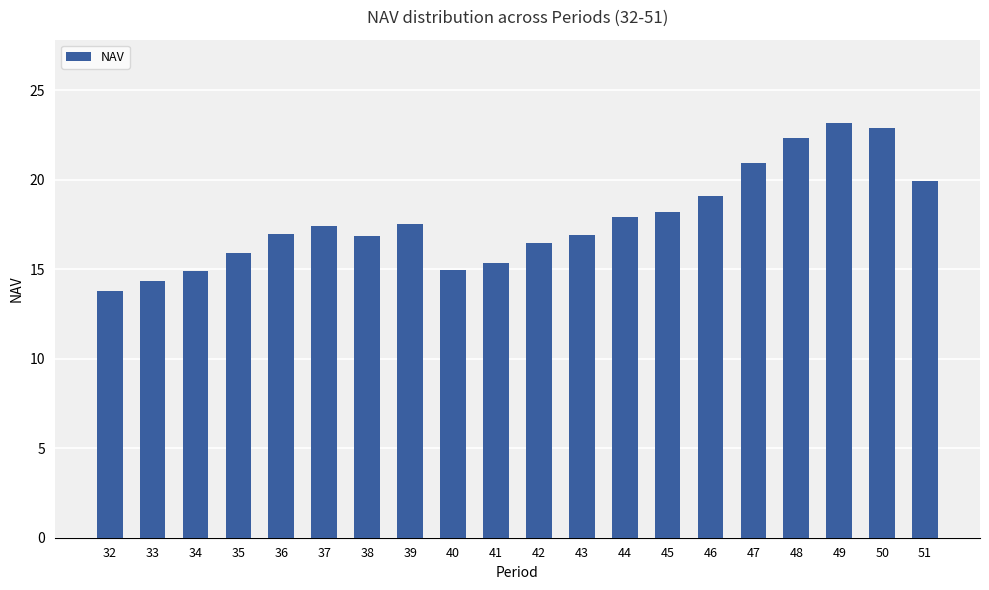

What is the approximate value at 37?

17.4